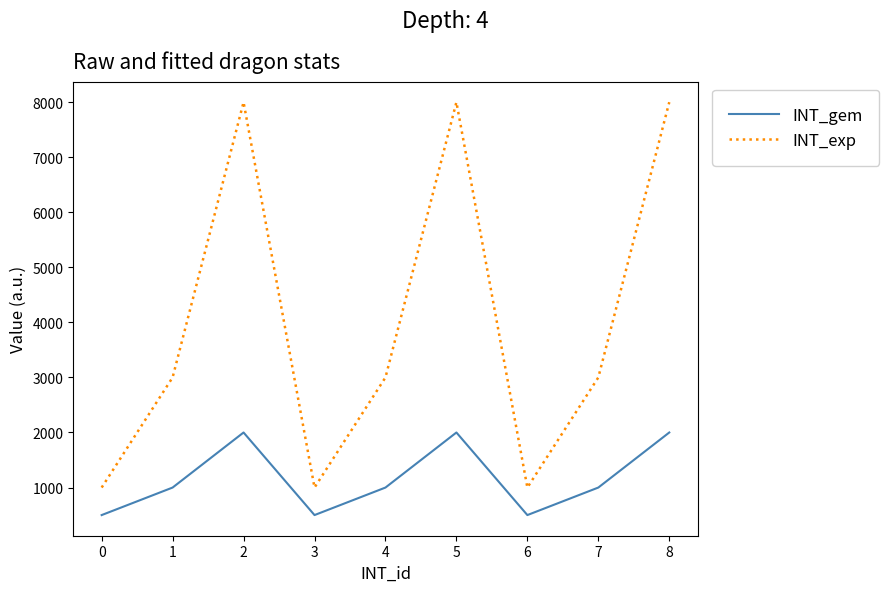

Which series has the widest spread of values?

INT_exp